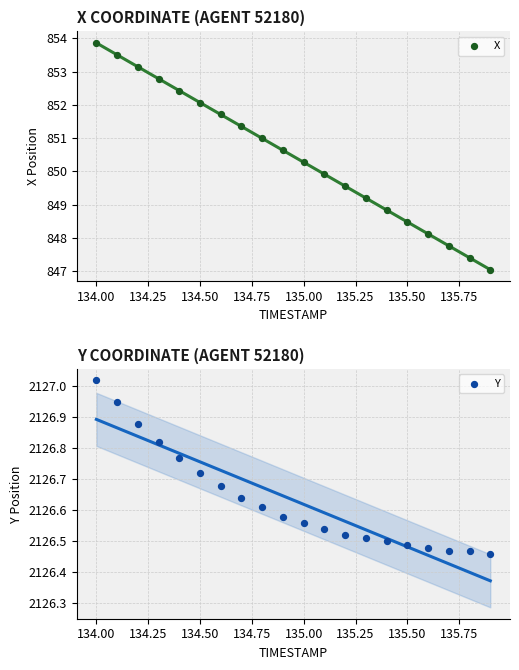

Which series contains the lowest Y value?

X